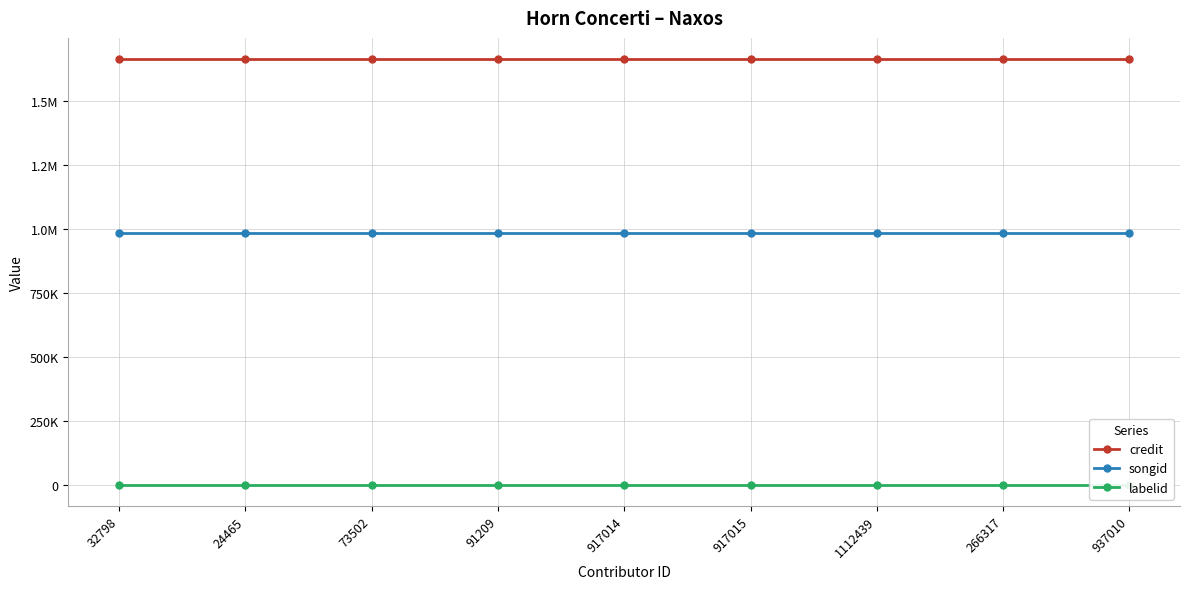

Is it true that labelid equals 198 at 937010?

True